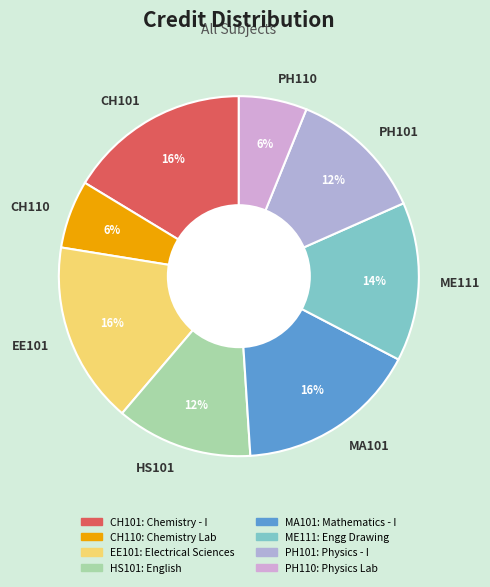

Does ME111 represent more than half of the total?

No